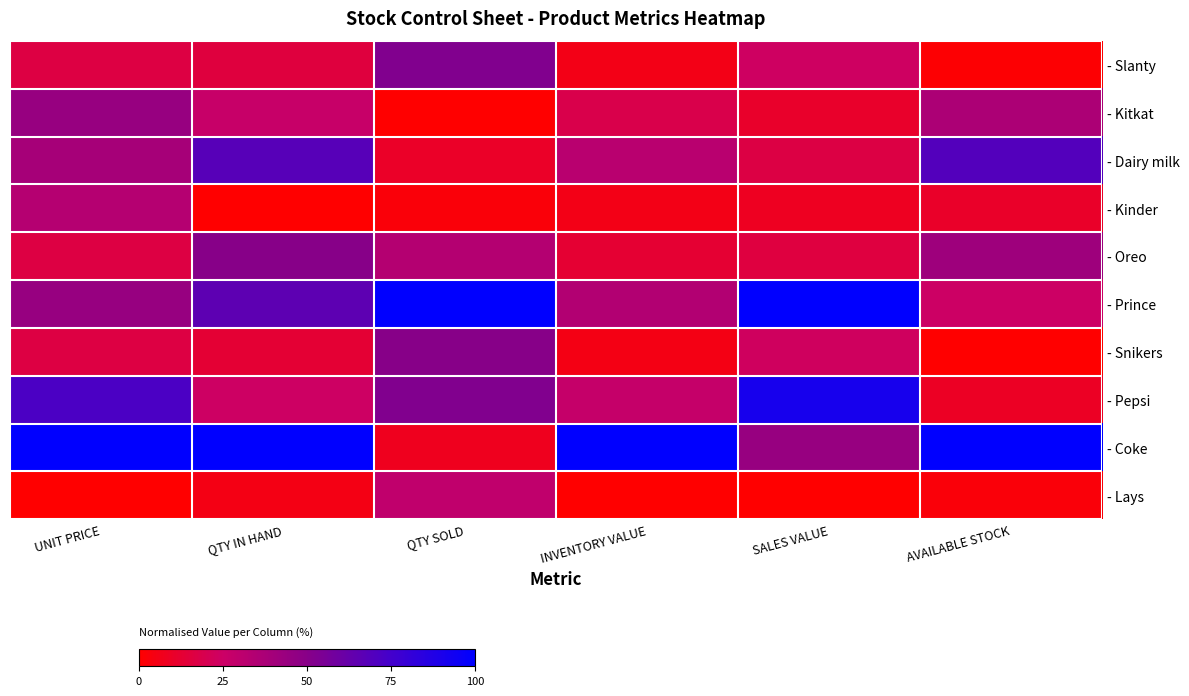

What is the difference between the highest and lowest values at QTY IN HAND?

1.0